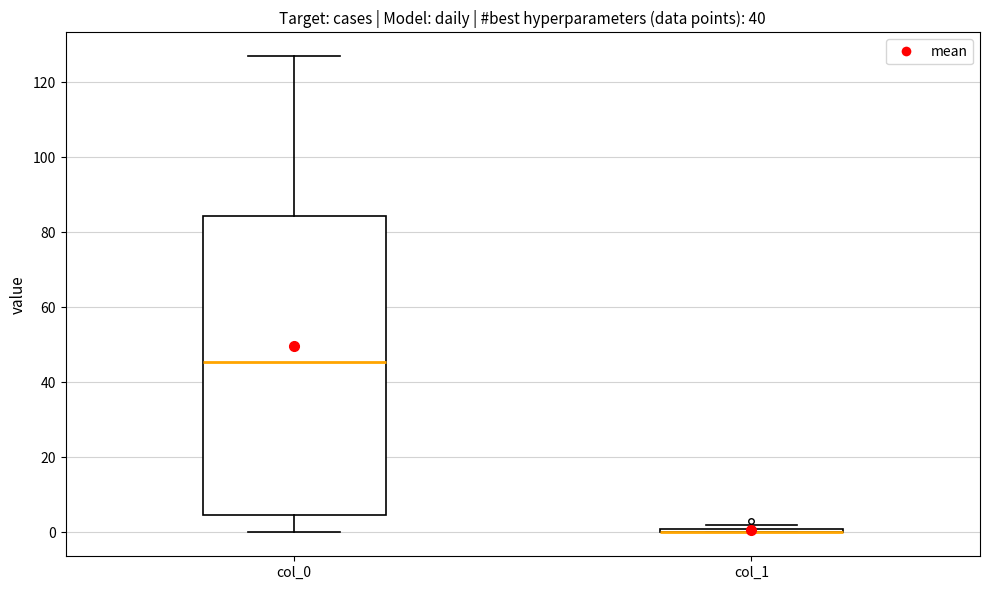

Where does the lower whisker of the box for col_0 end on the y-axis? The values are not printed on the chart, so give them approximately, as read against the axis.

0